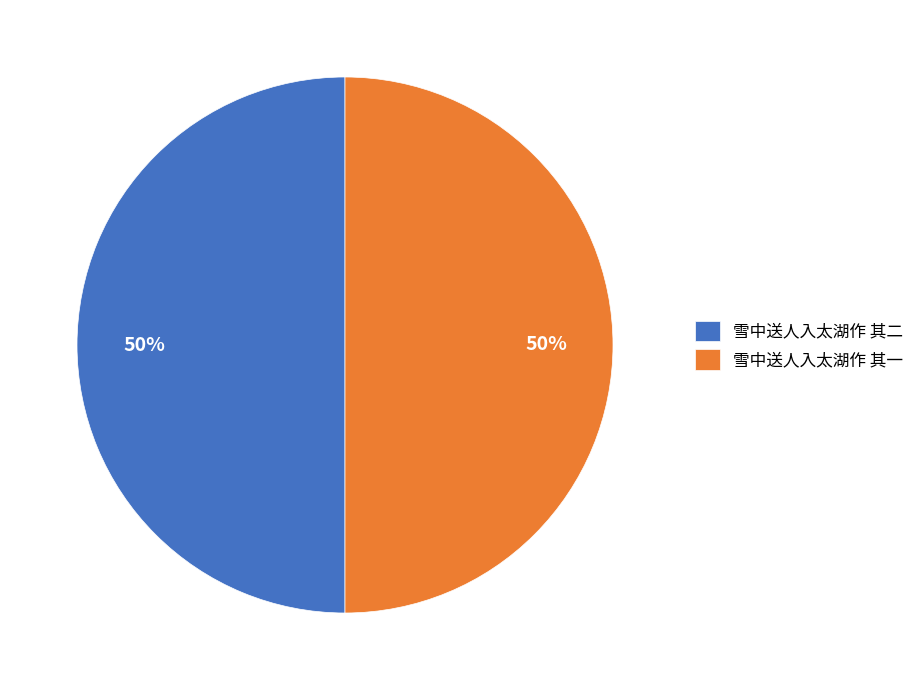

What percentage is the 雪中送人入太湖作 其一 slice, to the nearest percent?

50%